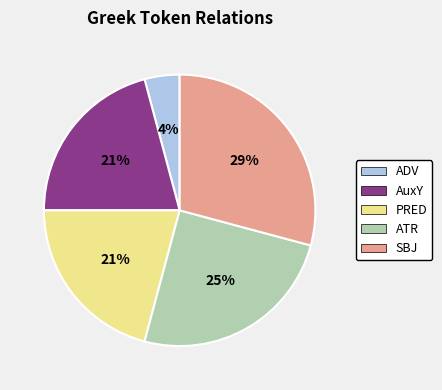

Does ADV represent more than half of the total?

No